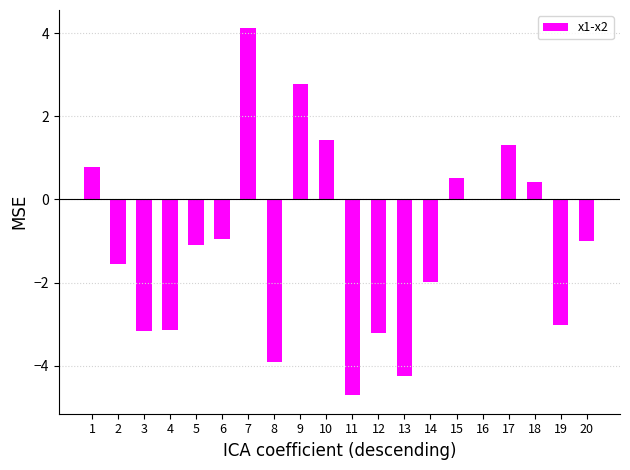

What is the sum of the values at 1 and 15?

1.3